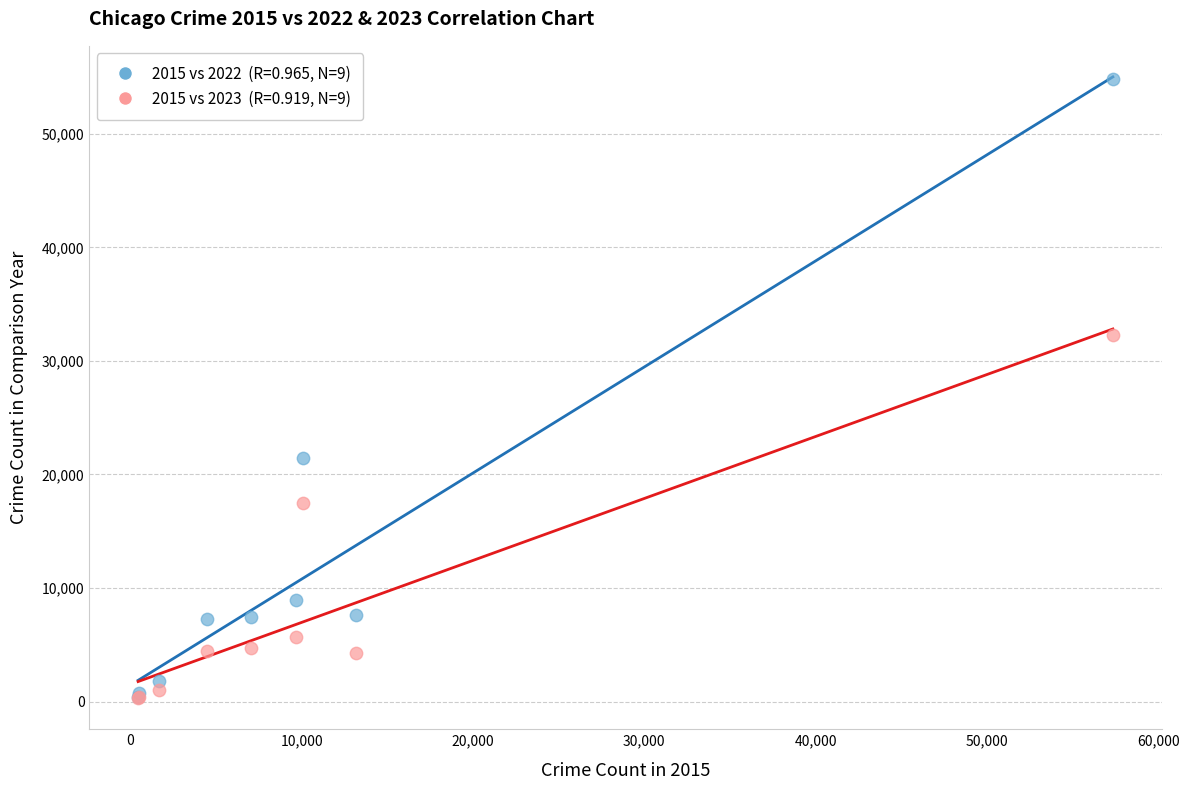

Across all series, what Y value is closest to 27551?

32275